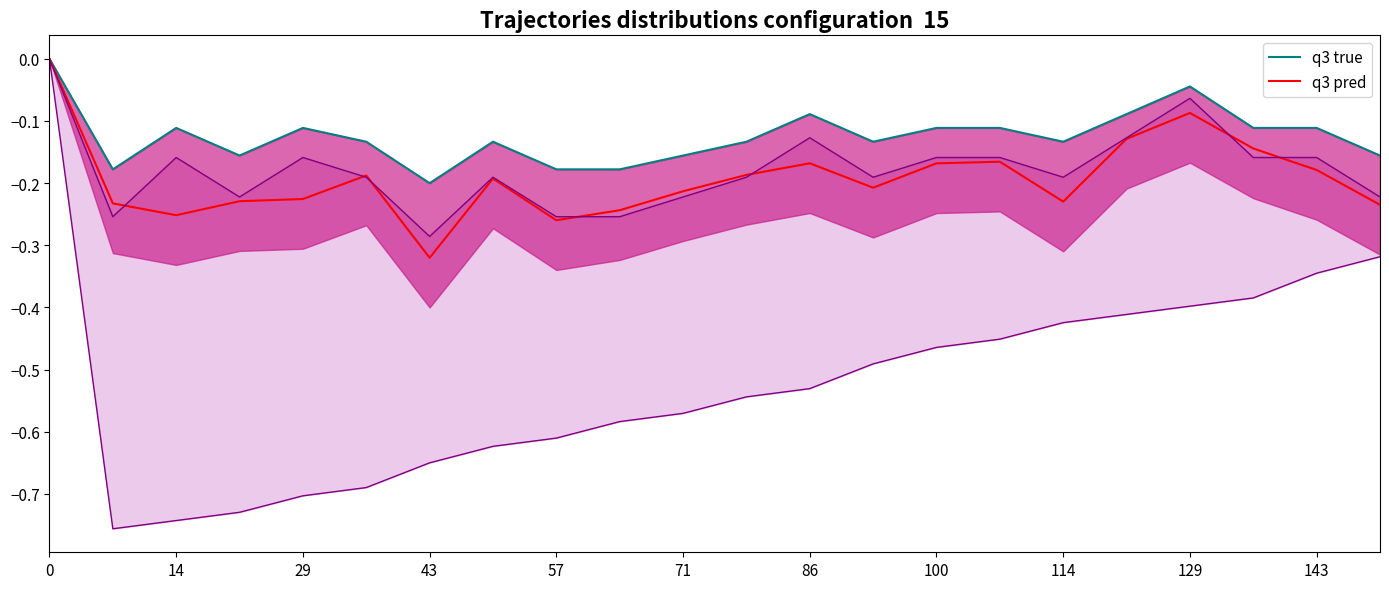

True or false: q3 pred and q3 true cross at least once.

False